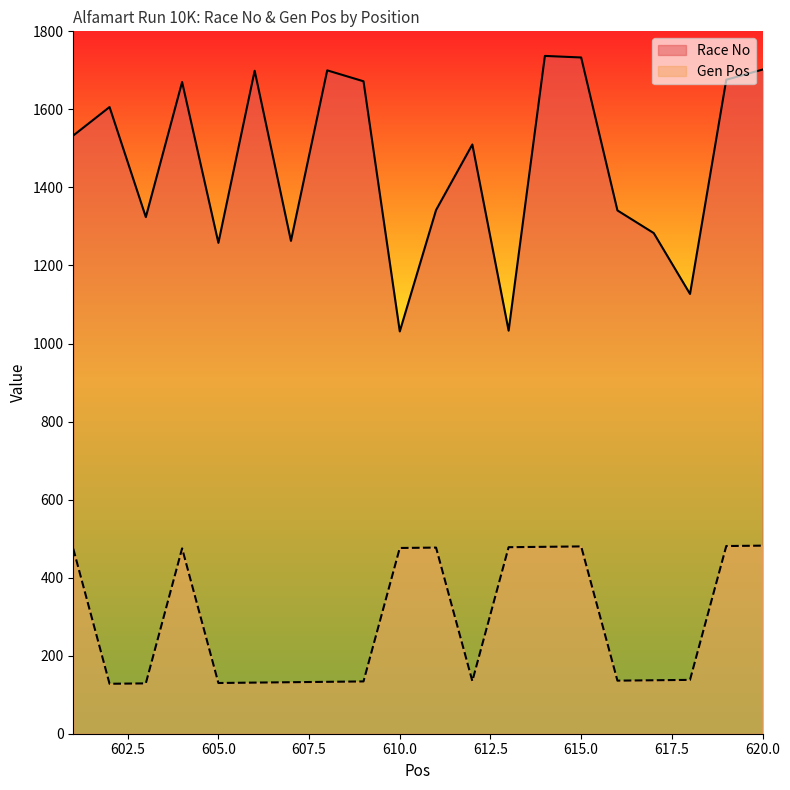

How many distinct data groups are displayed?

2